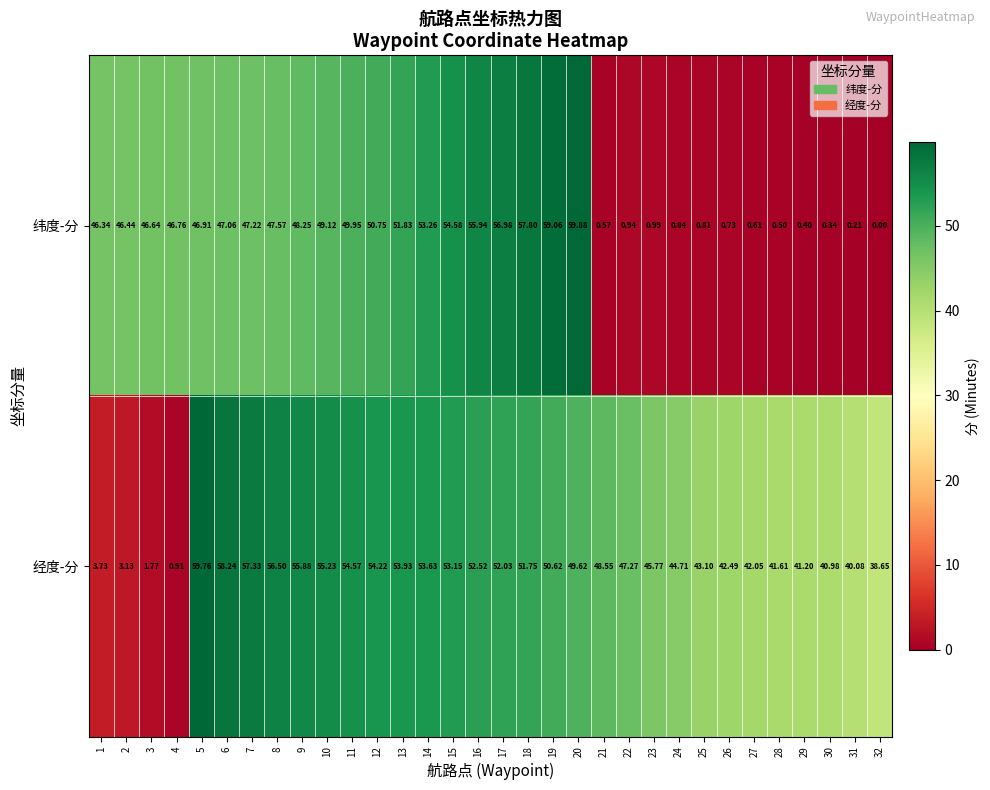

List the series in order of their peak value, lowest first.

经度-分, 纬度-分